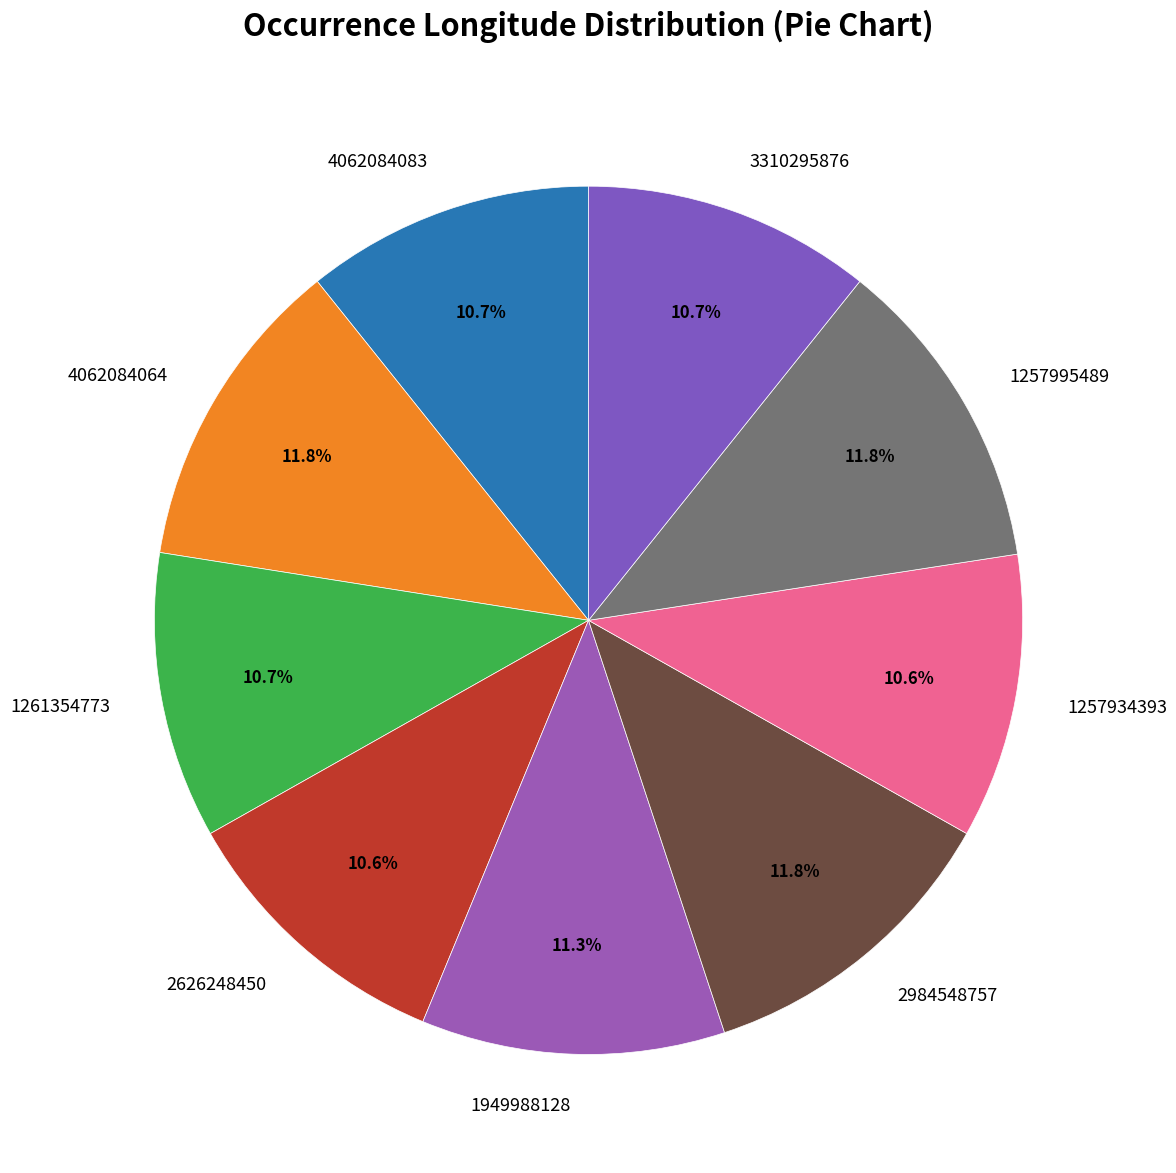

True or false: 4062084083 accounts for 22% of the total.

False